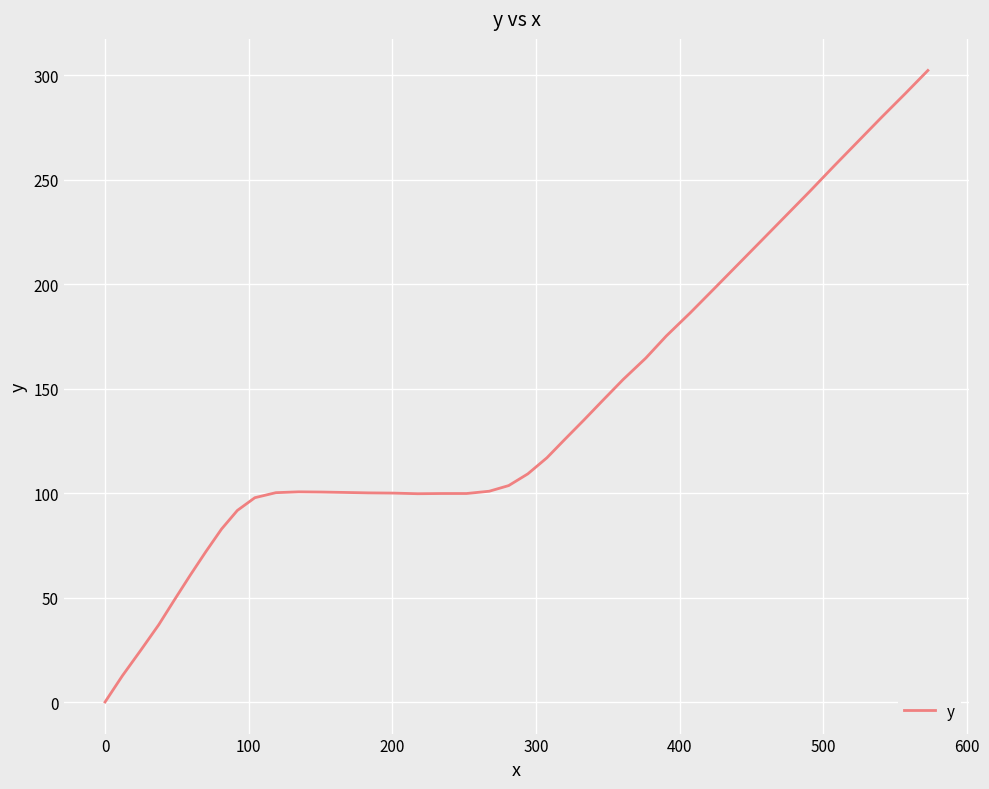

What is the greatest value displayed?

302.3